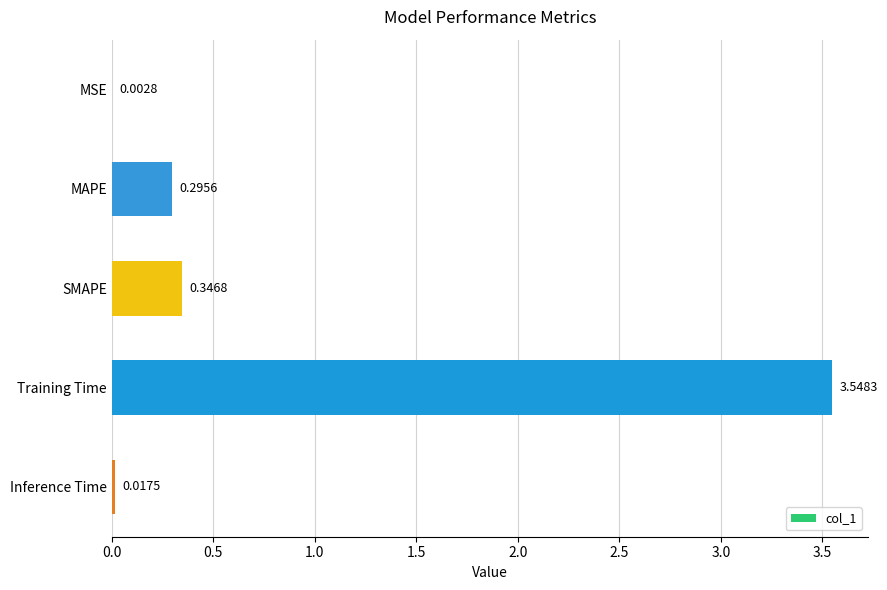

Between SMAPE and Training Time, which is larger?

Training Time